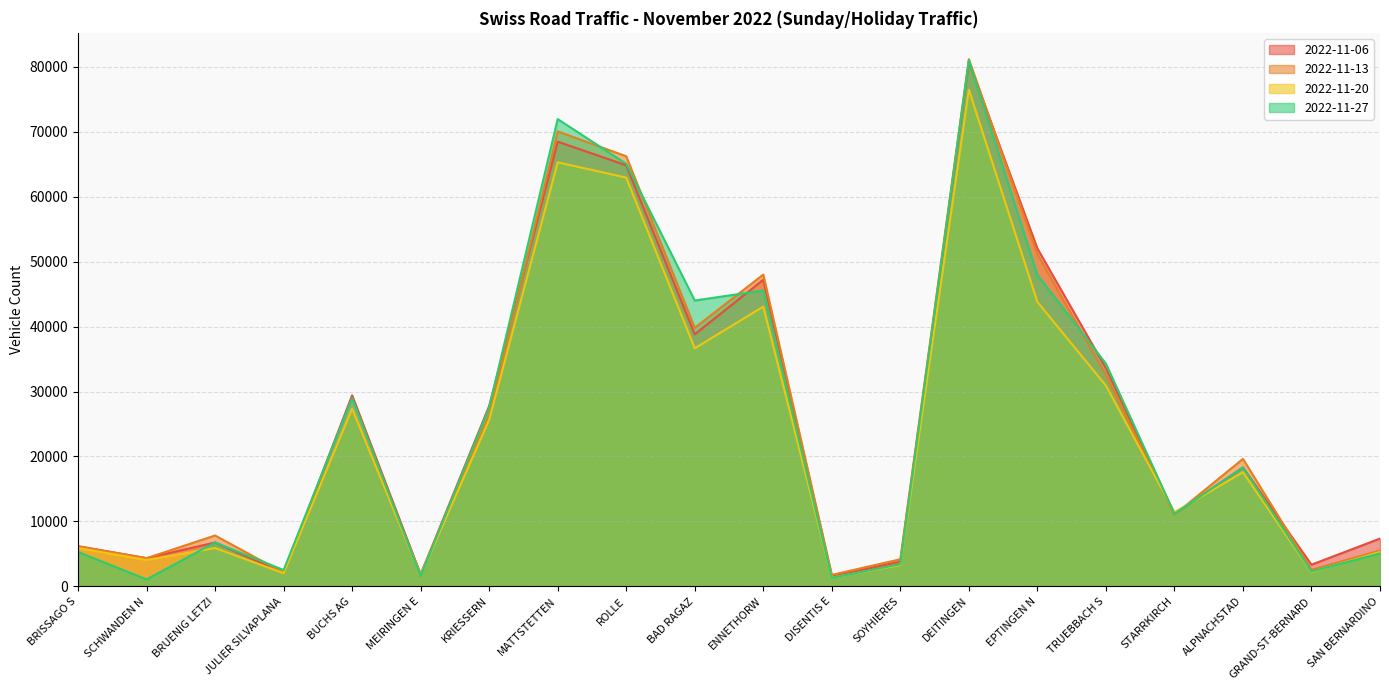

What is the difference between the maximum and minimum values in the 2022-11-27 series?

79903